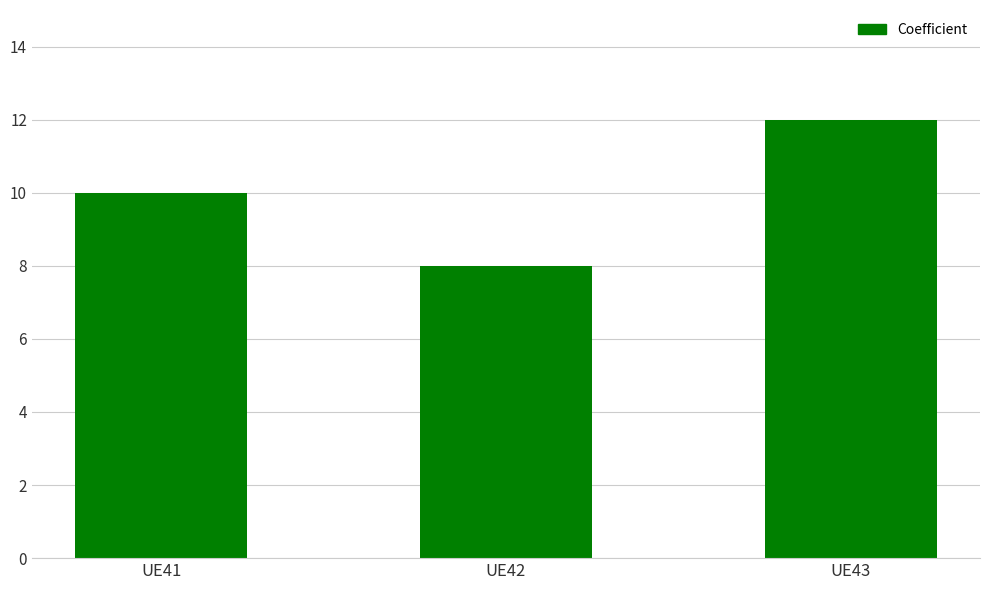

Reading right to left, extract all data points from this chart.

UE43=12	UE42=8	UE41=10